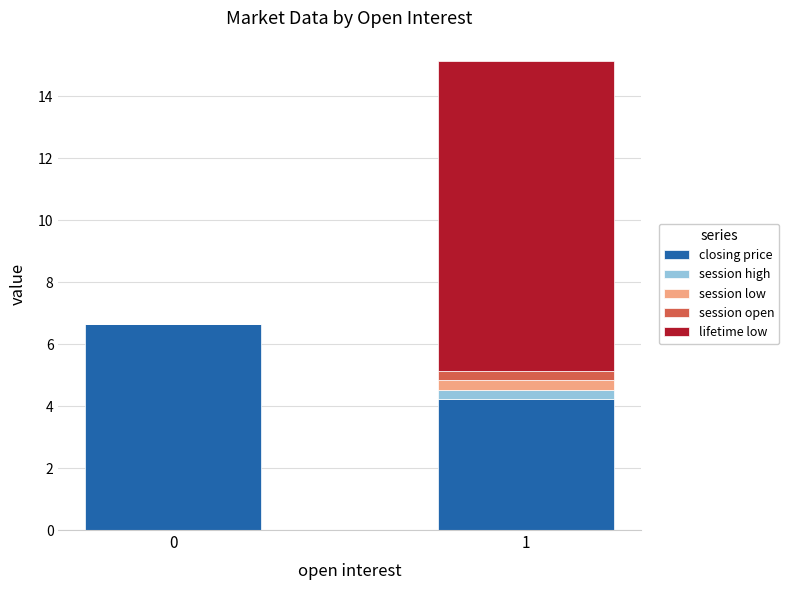

Are the bars horizontal?

No